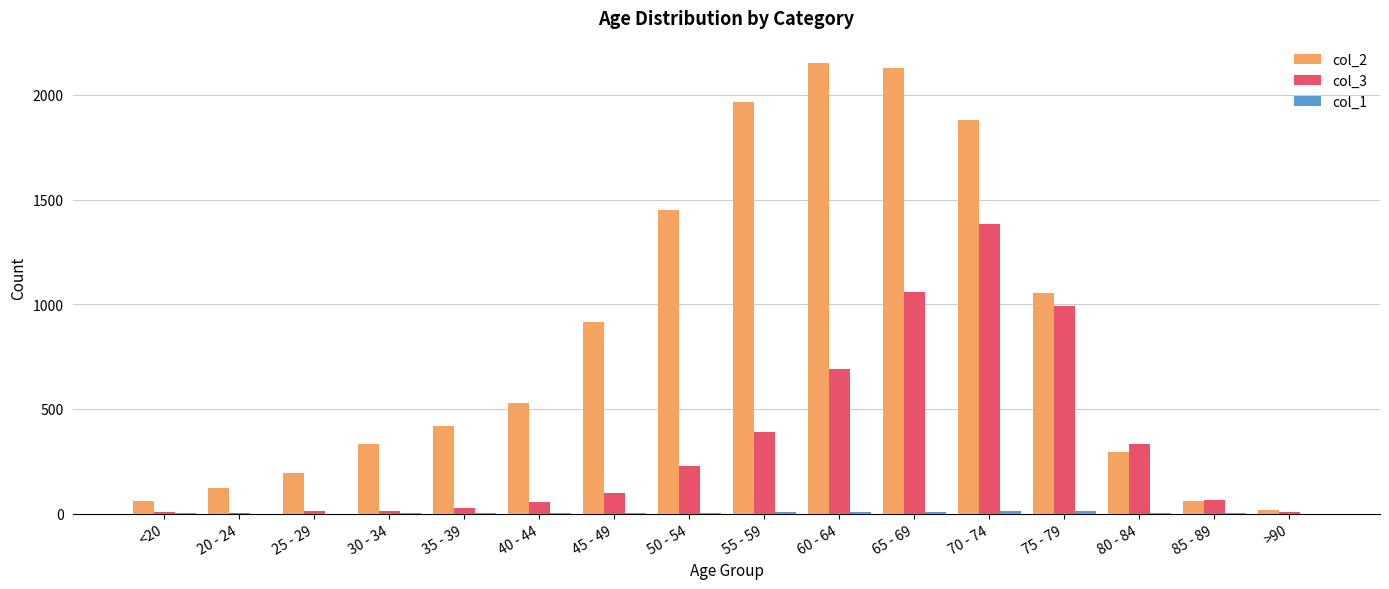

Which series has the largest total across all categories?

col_2